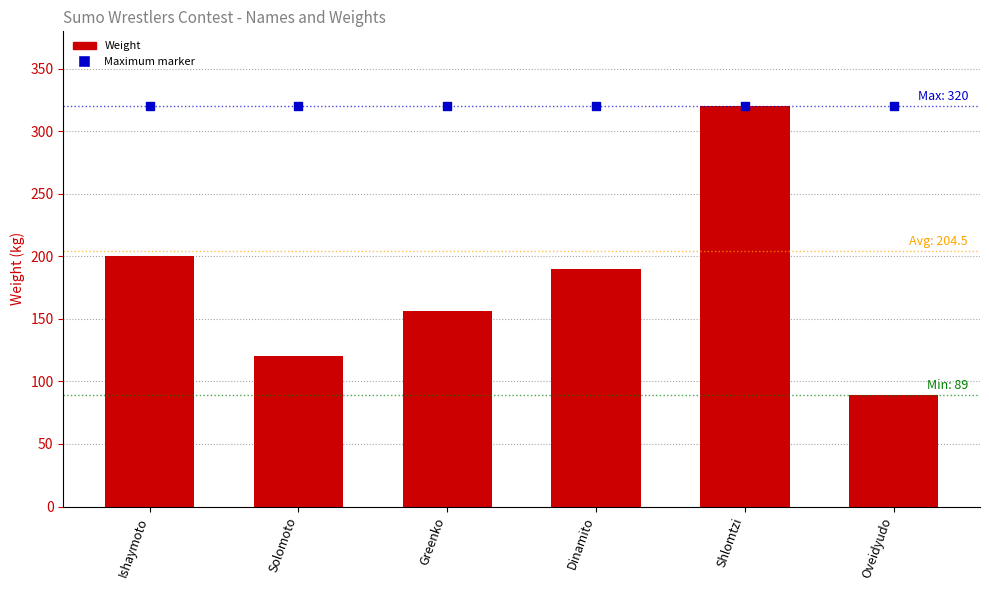

At how many categories does at least one series exceed 190?

6